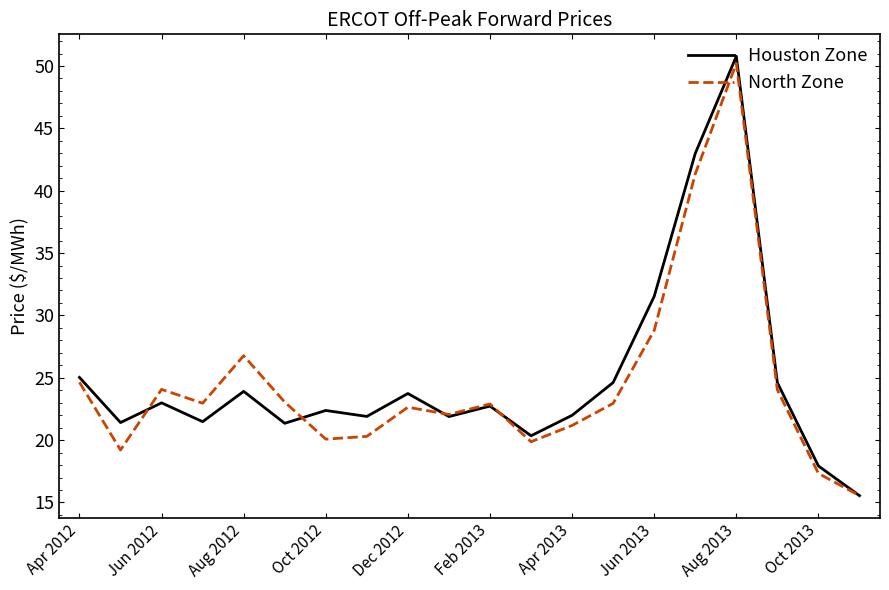

What is the highest value of the Houston Zone series?

50.8